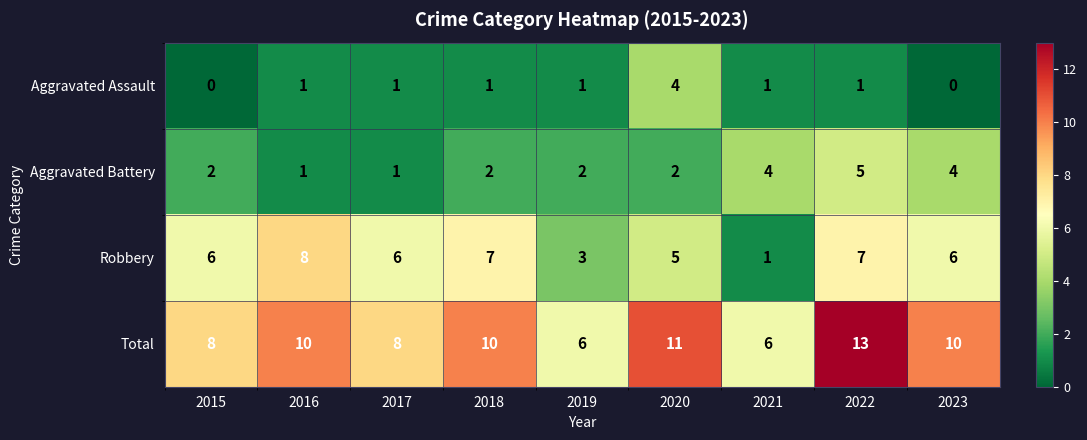

At which label does Aggravated Assault reach its peak?

2020